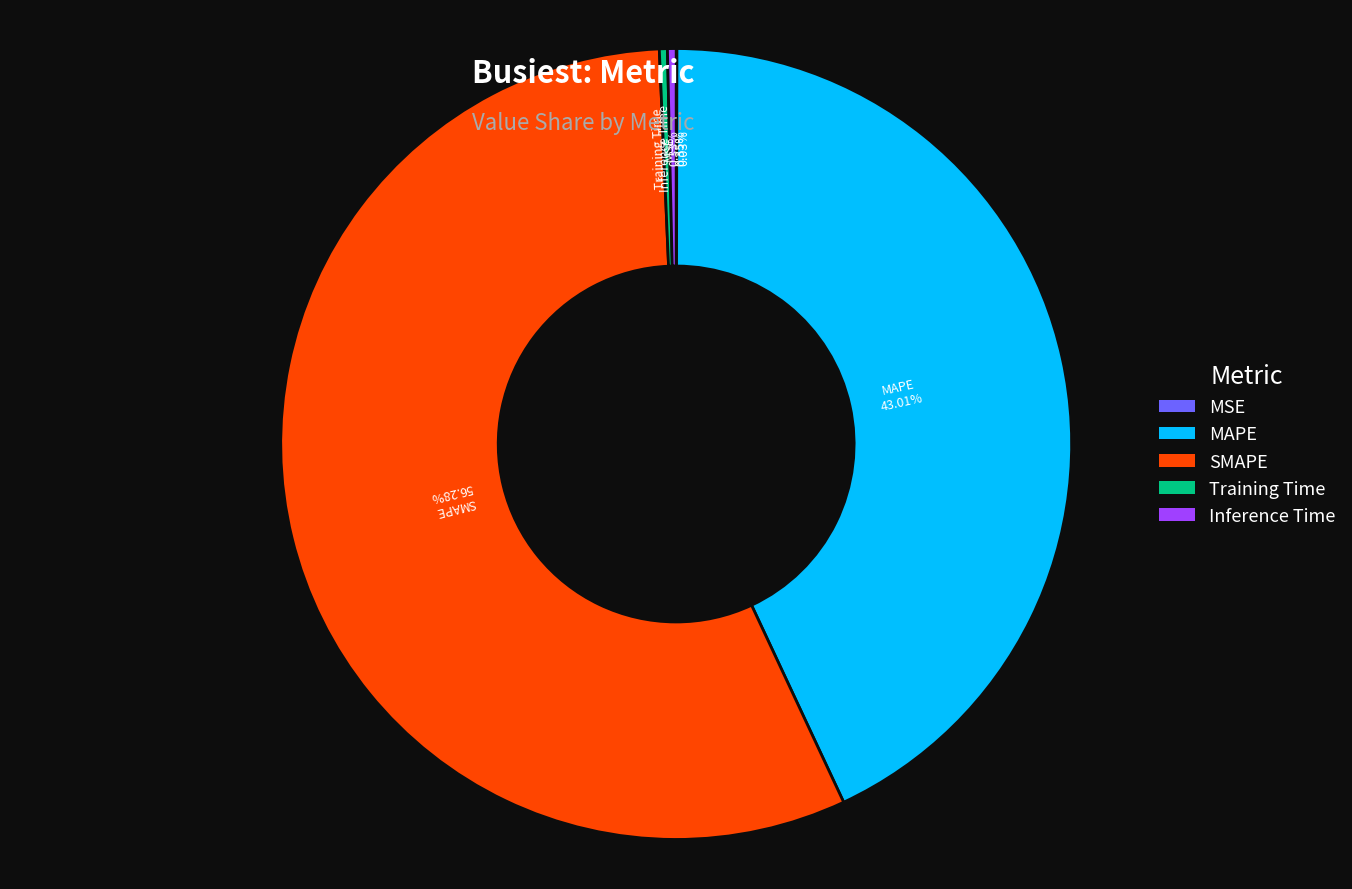

Combined, do Training Time and Inference Time account for over 50%?

No